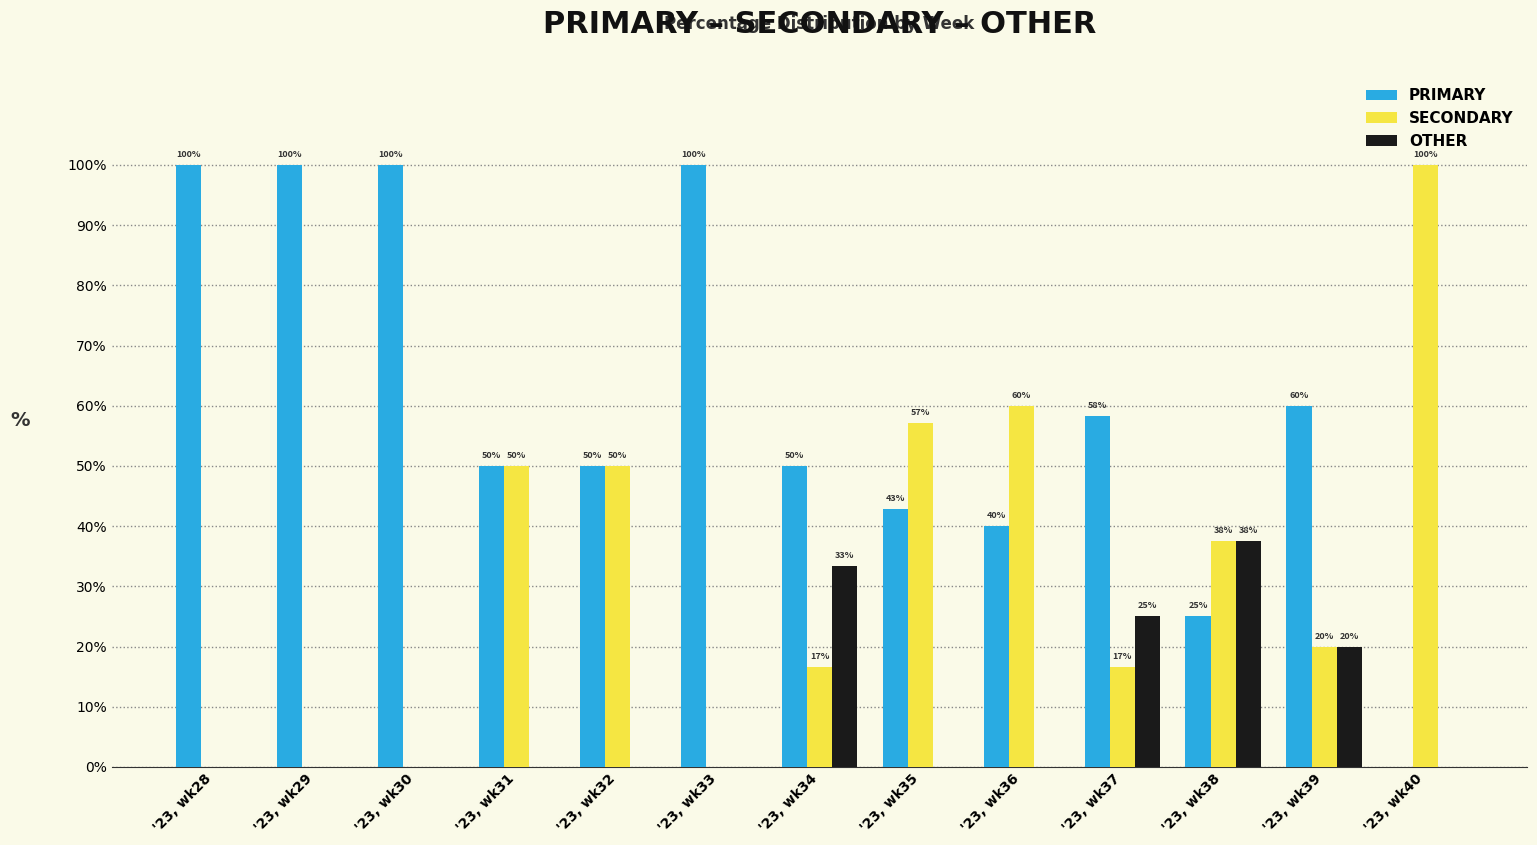

What is the maximum value shown in the chart?

100.0